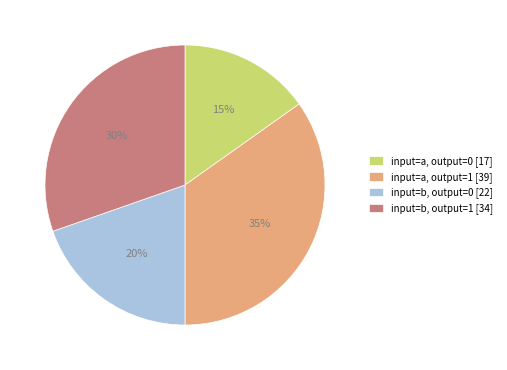

Approximately how many times larger is the value at input=b, output=1 compared to input=a, output=1?

0.9